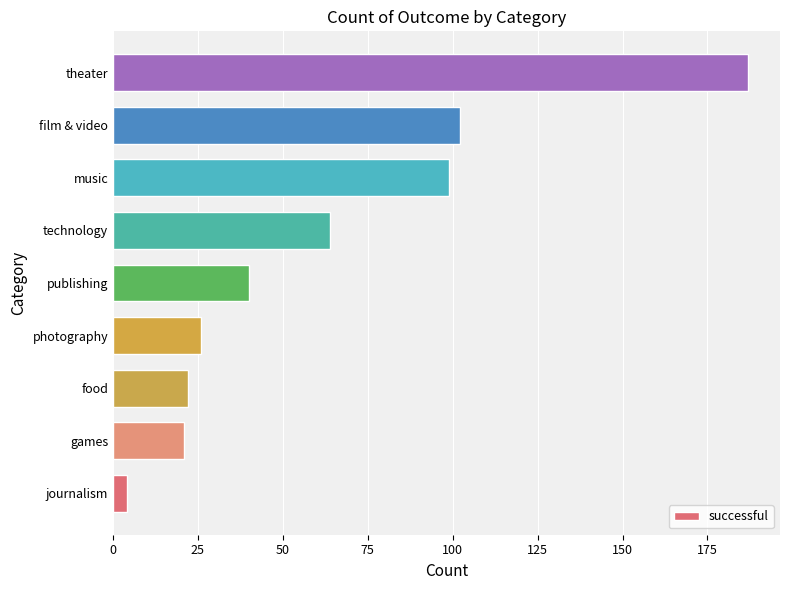

True or false: the data shows 4 at journalism.

True